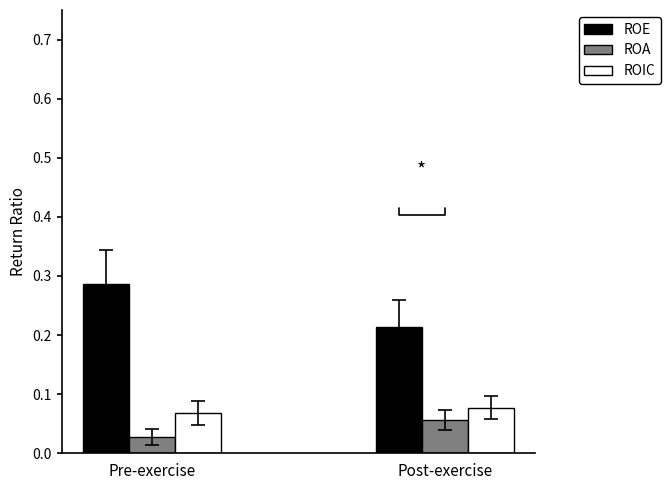

At Pre-exercise, list the series in order from largest to smallest.

ROE, ROIC, ROA